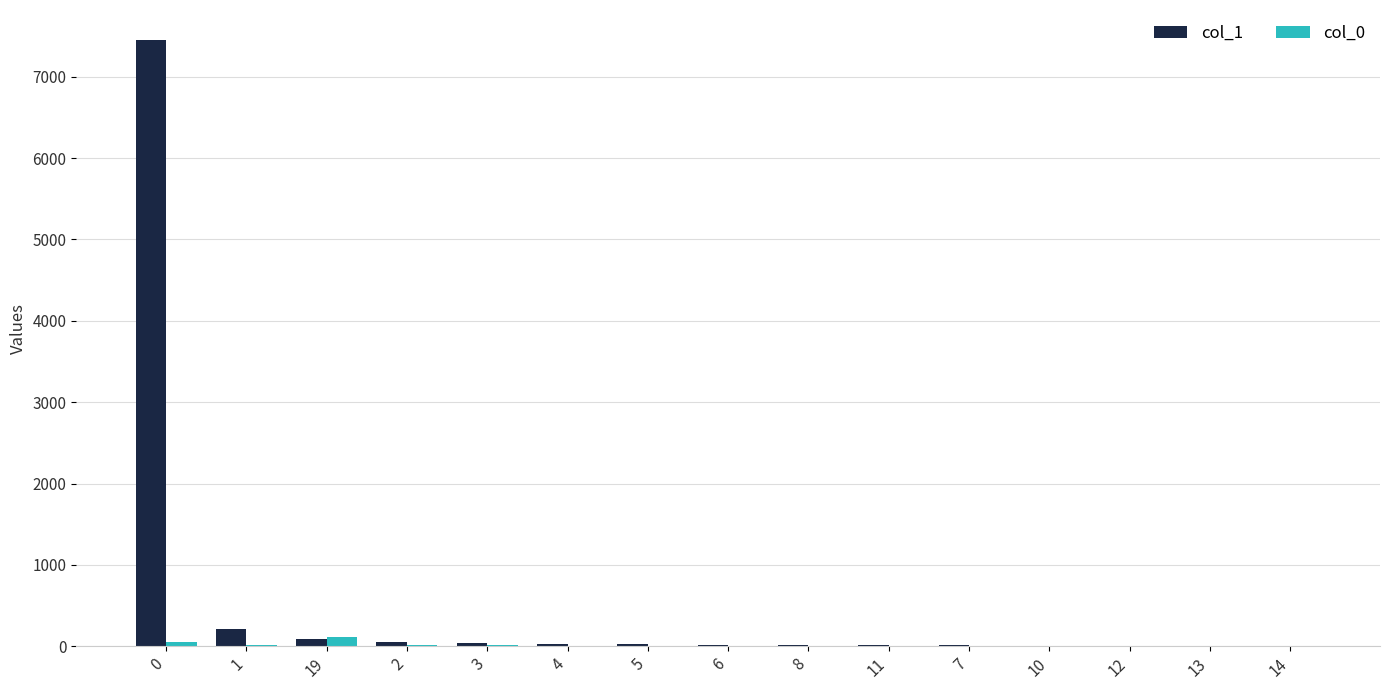

Is the value of col_1 at 1 greater than the value of col_0 at 5?

Yes